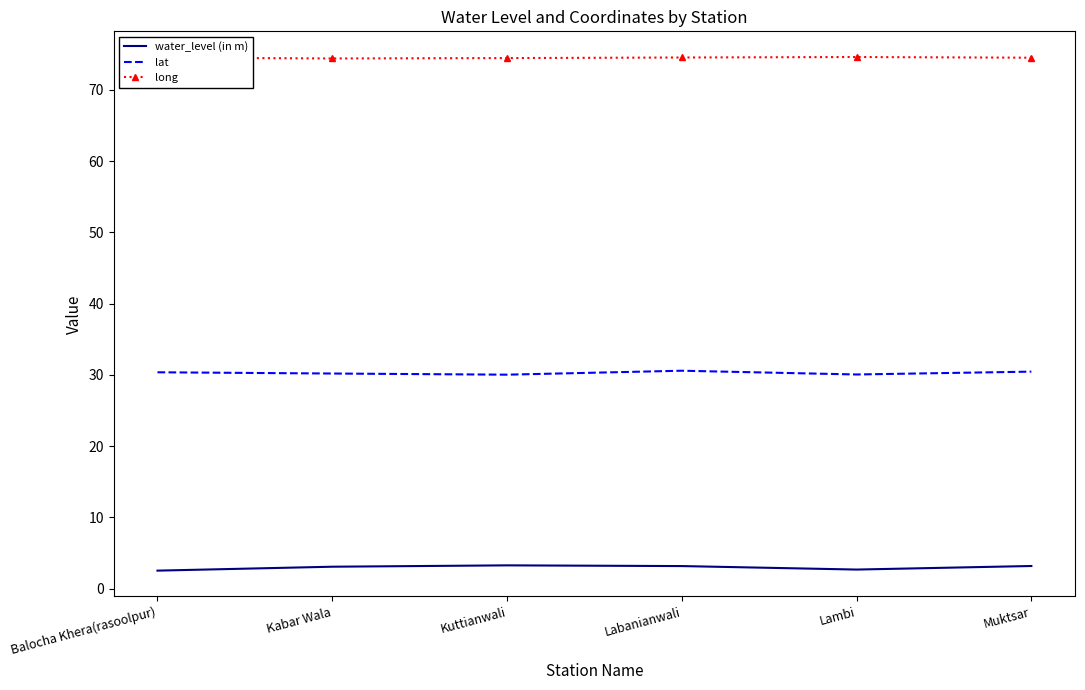

The lat series shows 30.4 at Balocha Khera(rasoolpur). True or false?

True